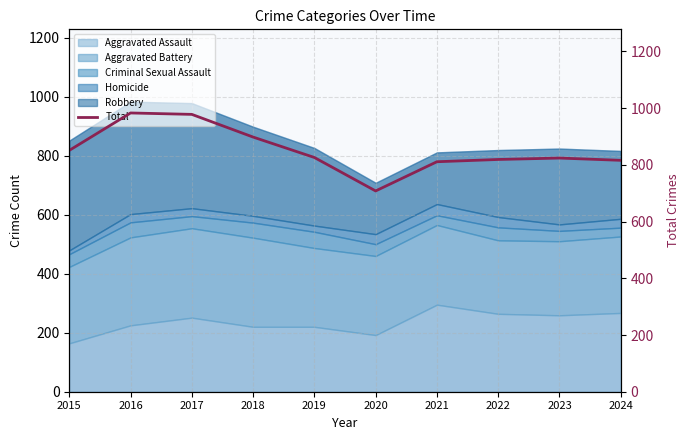

At which label does the data first exceed 826?

2015